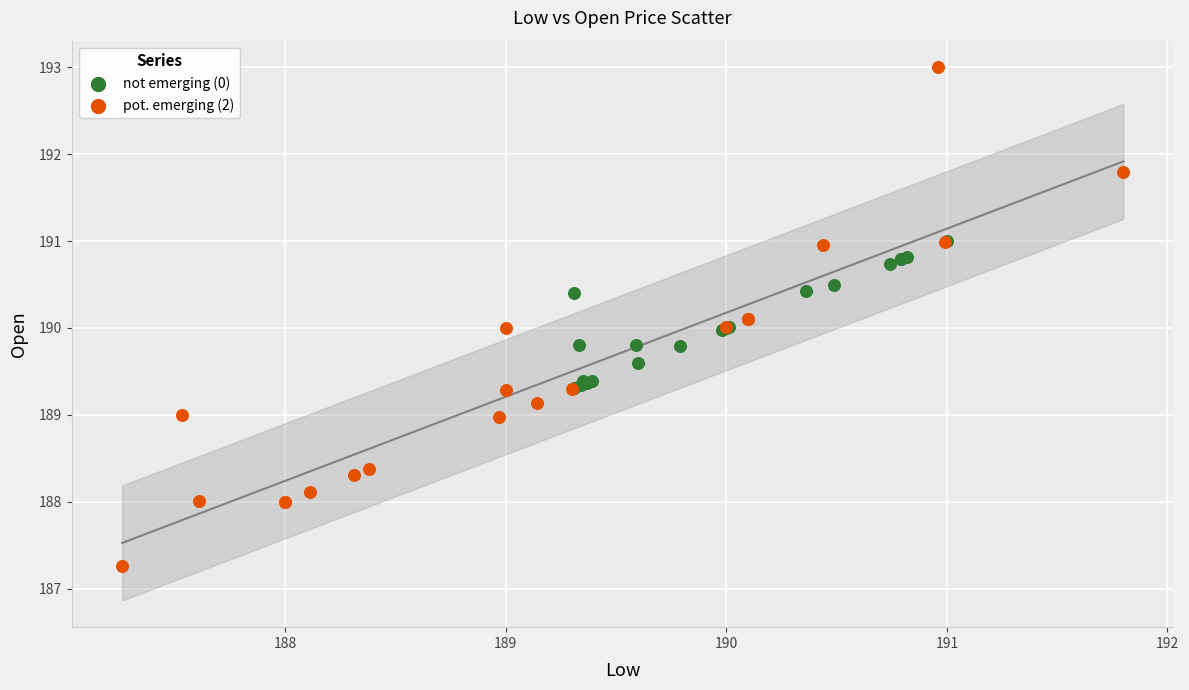

Which series contains the lowest Y value?

pot. emerging (2)